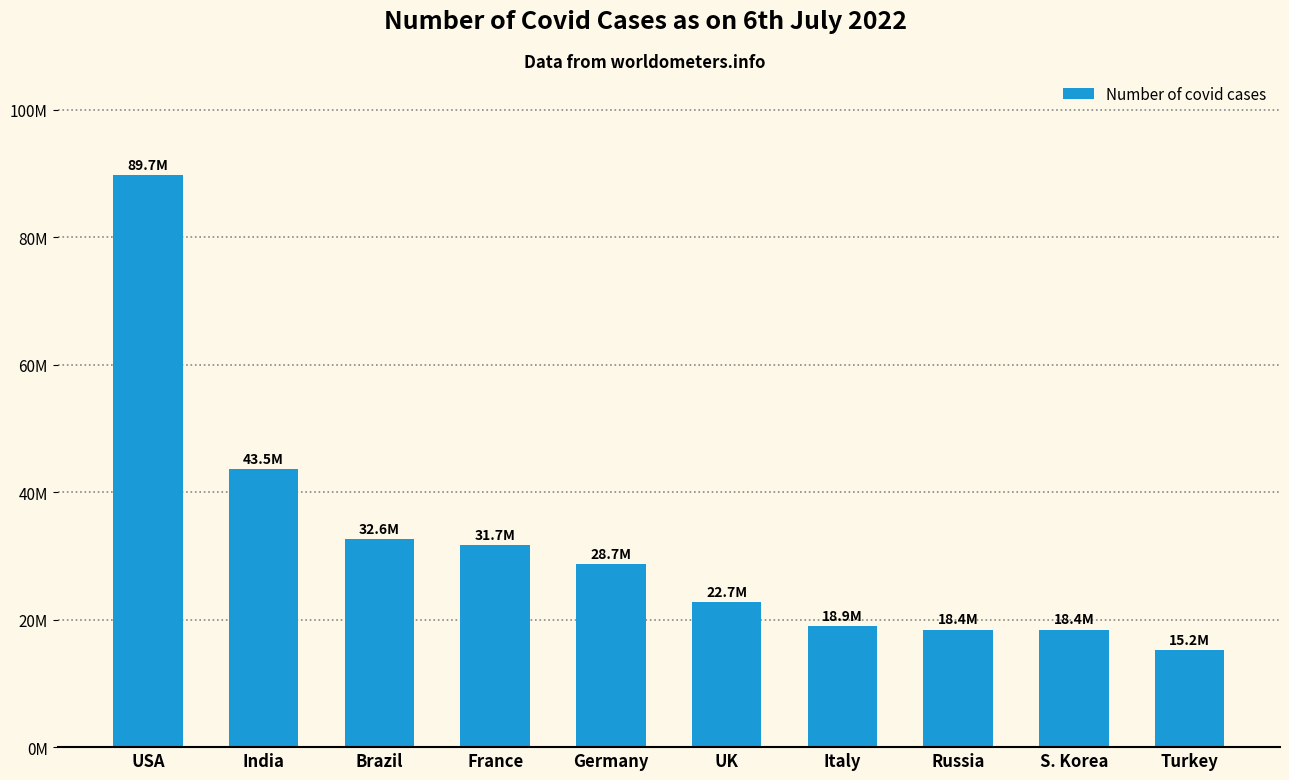

What is the difference between the maximum and second lowest values?

71298440